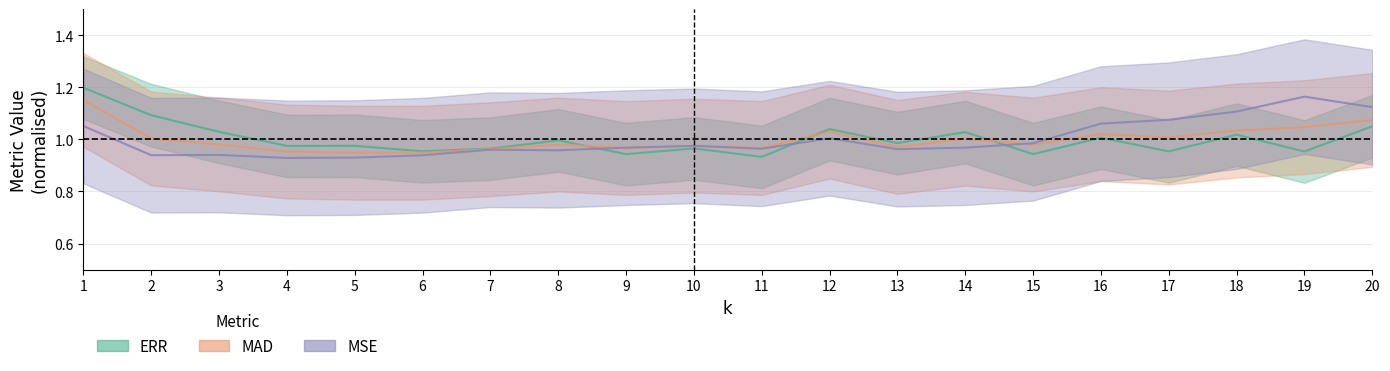

How many intersections are there between MAD and ERR?

3